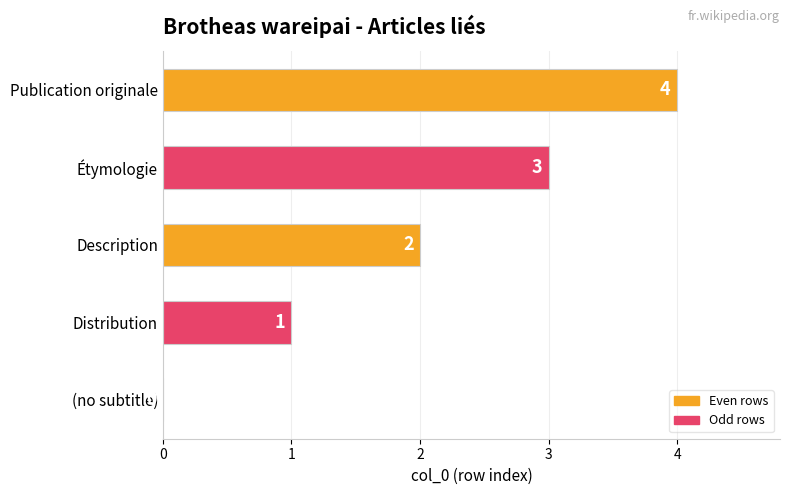

What is the sum of all values?

10